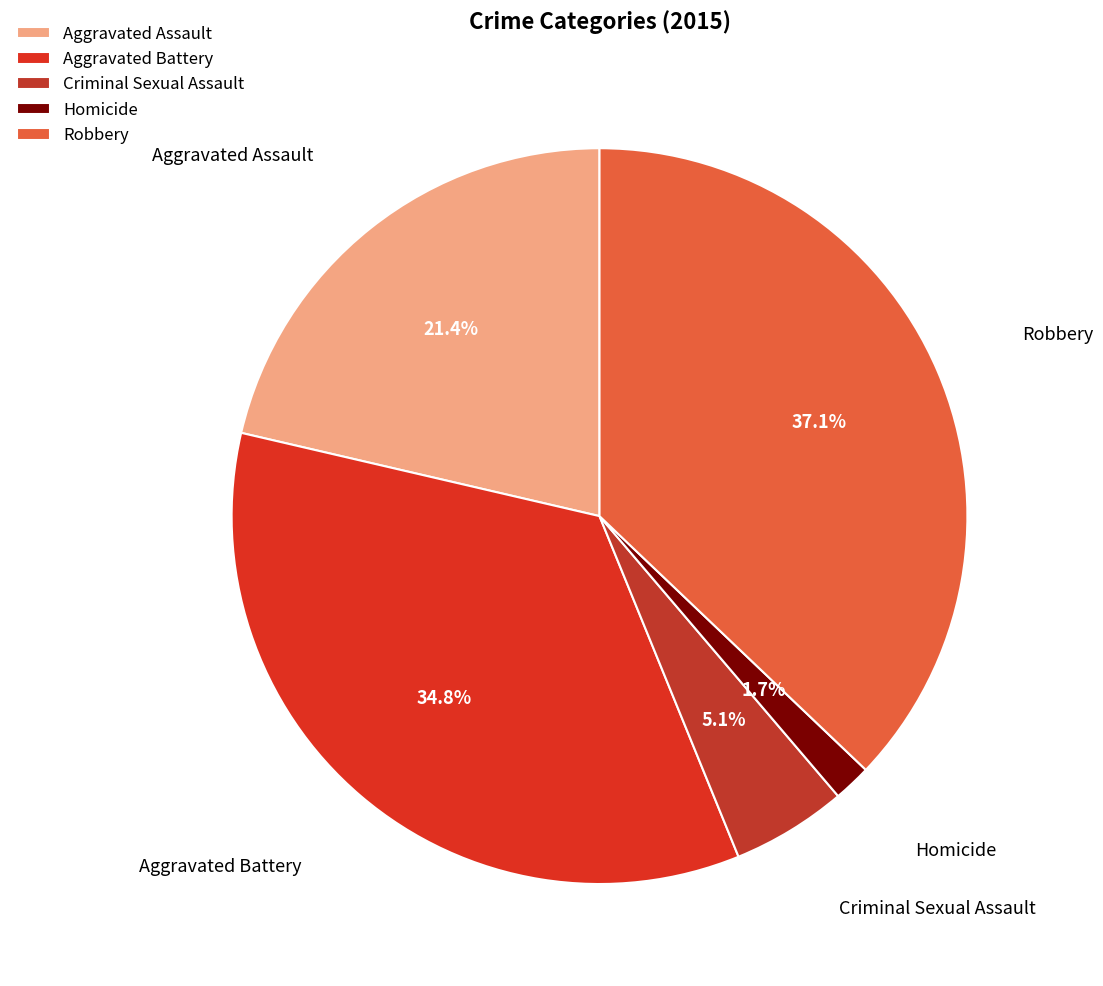

Does any single category account for the majority?

No